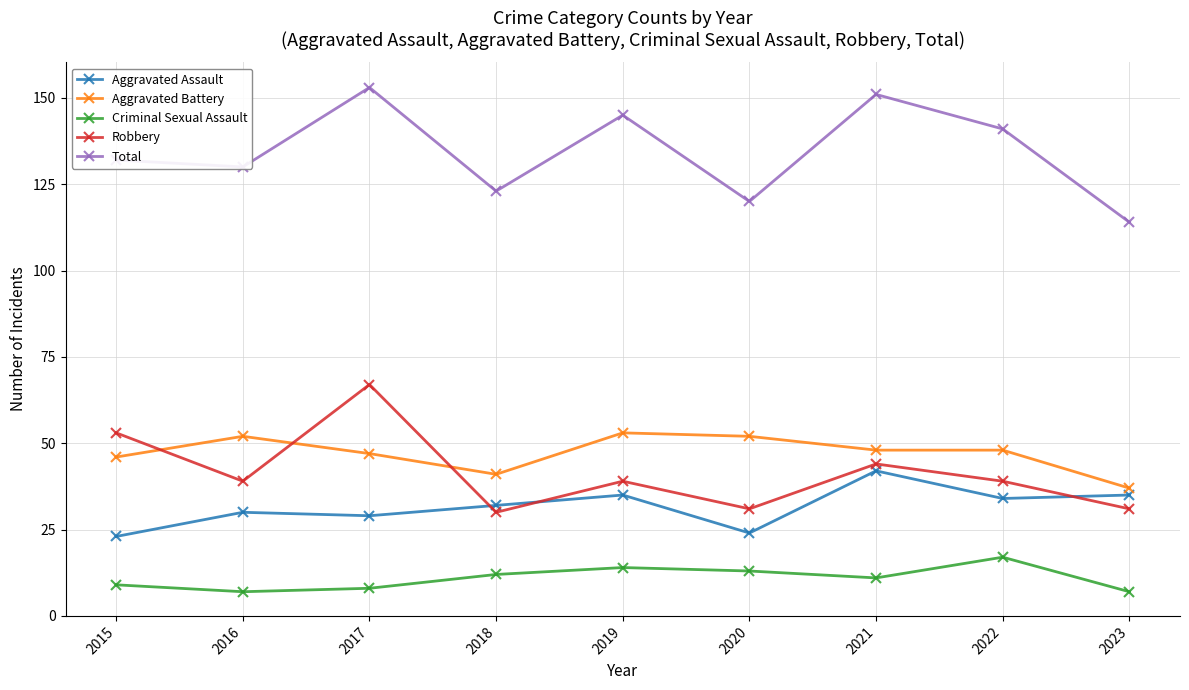

How many lines are shown in the chart?

5